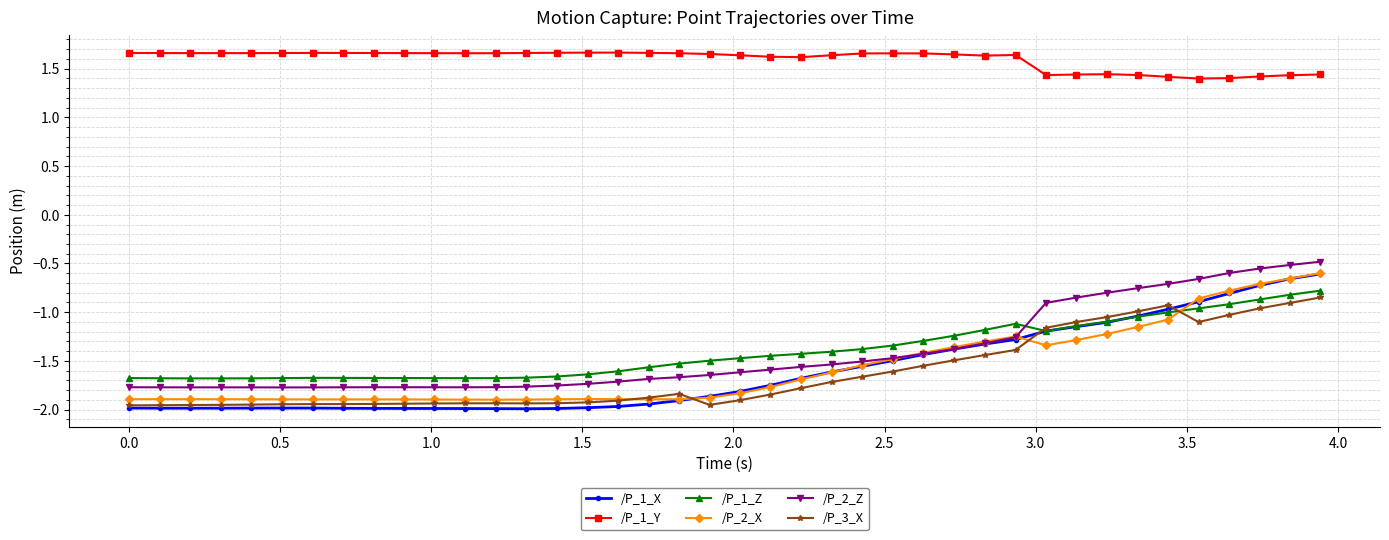

How many lines are shown in the chart?

6